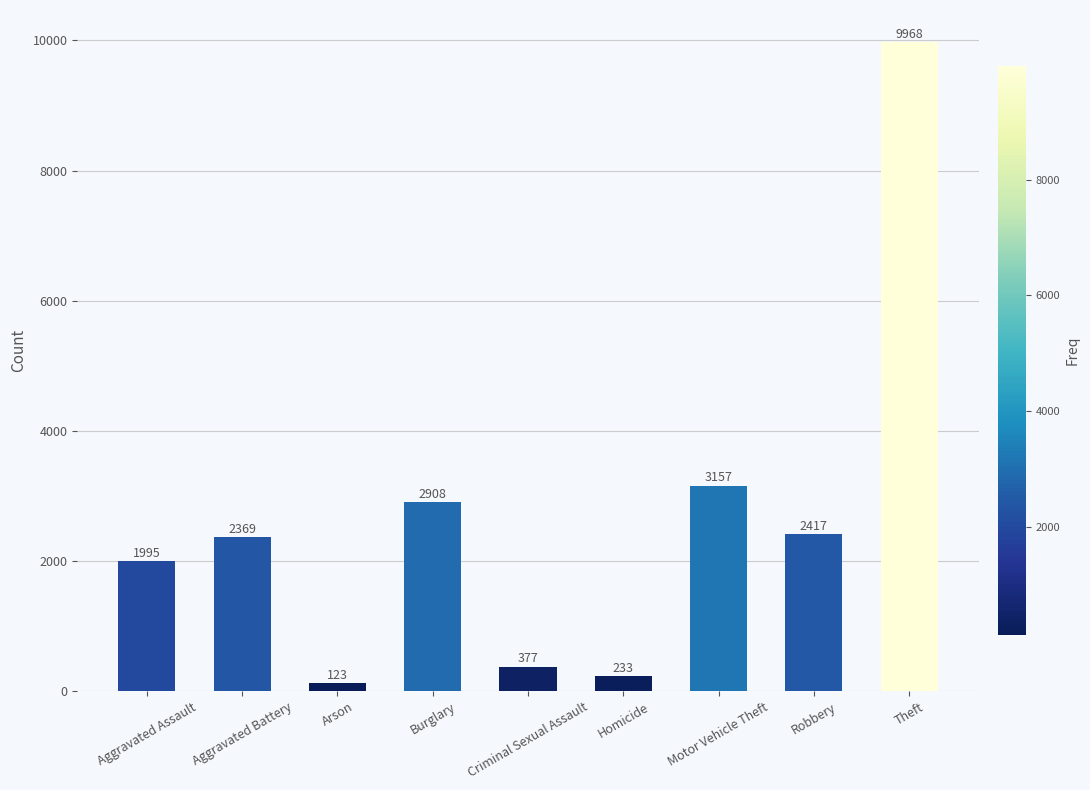

Approximately how many times larger is the value at Homicide compared to Motor Vehicle Theft?

0.1